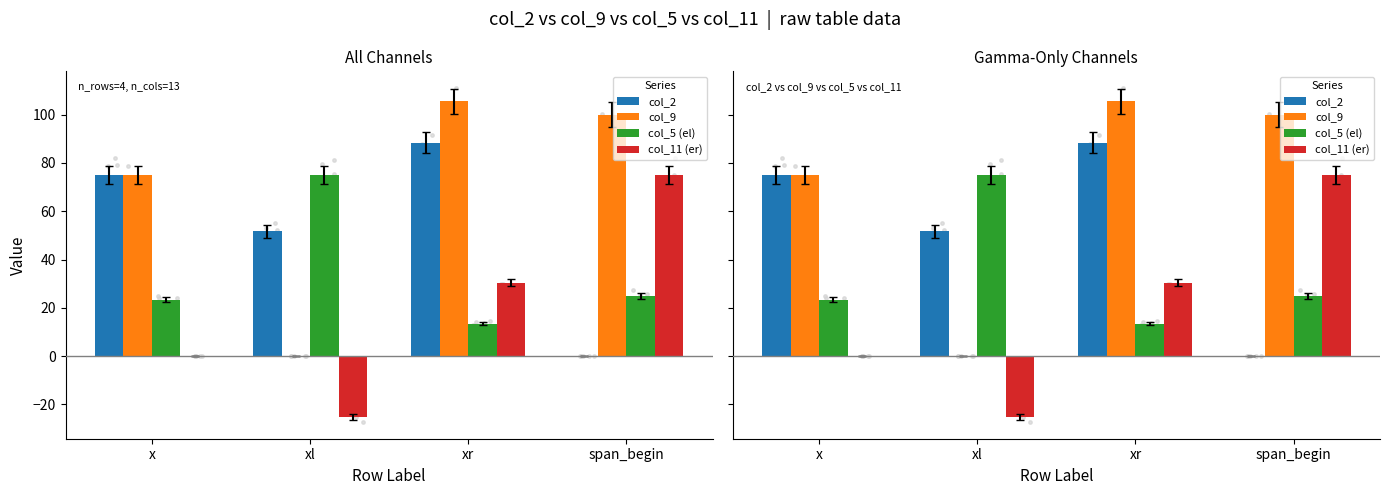

Which series reaches the minimum Y coordinate?

col_11 (er)